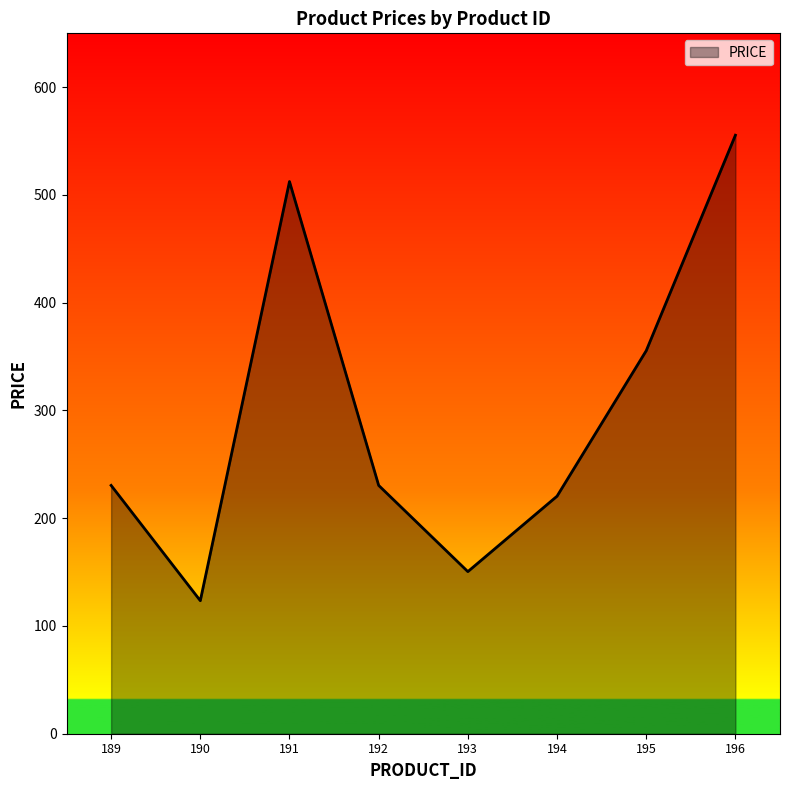

What is the change in value from 190 to 193?

+27.0